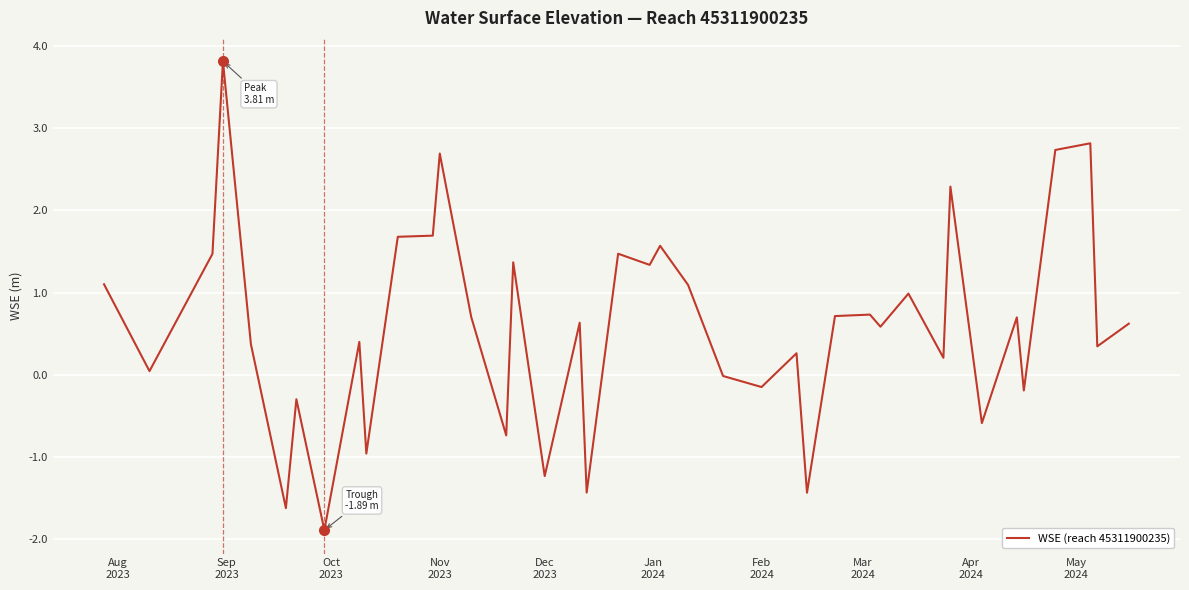

True or false: there are more than 1 points higher than both neighbors.

True